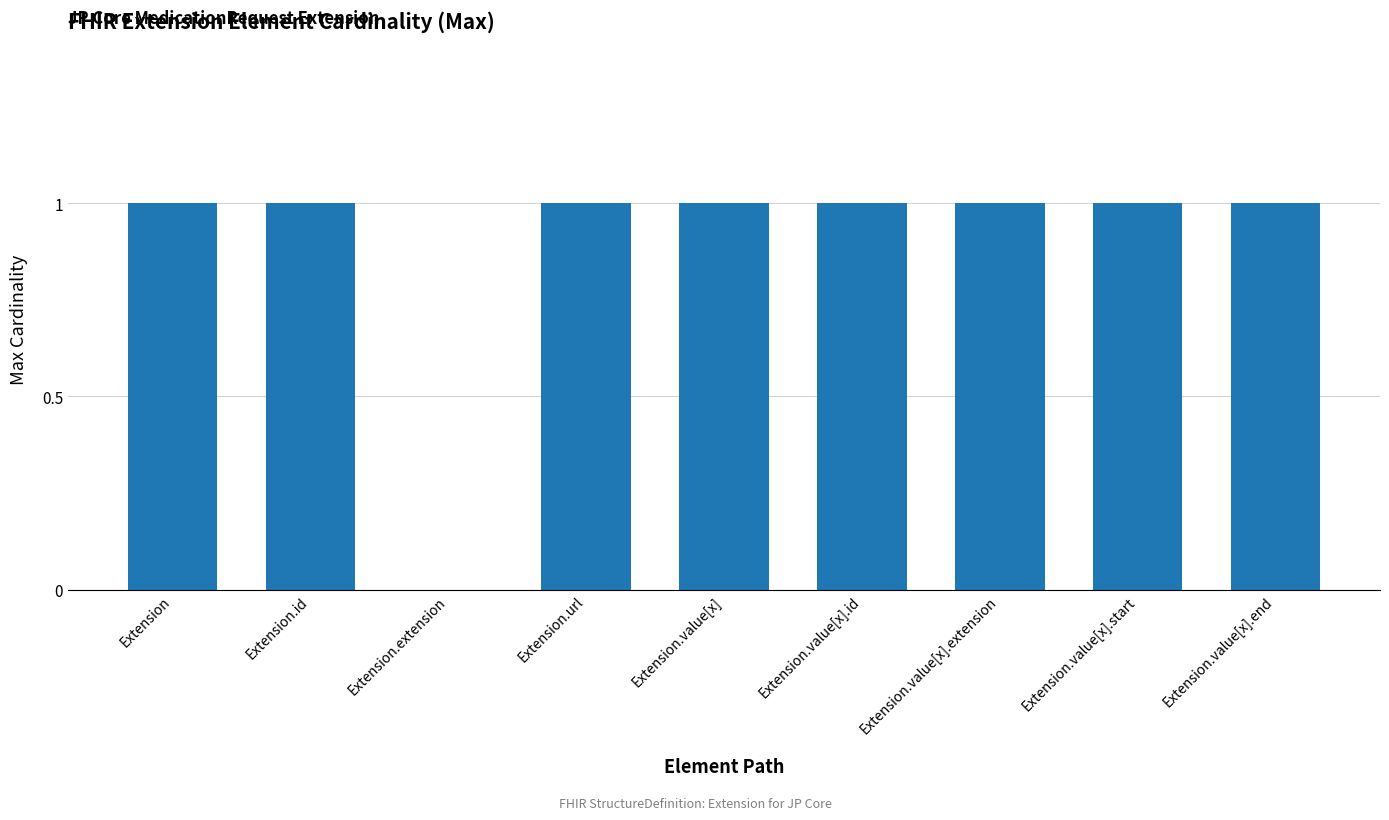

The chart shows a value of 0 at Extension.extension. True or false?

True